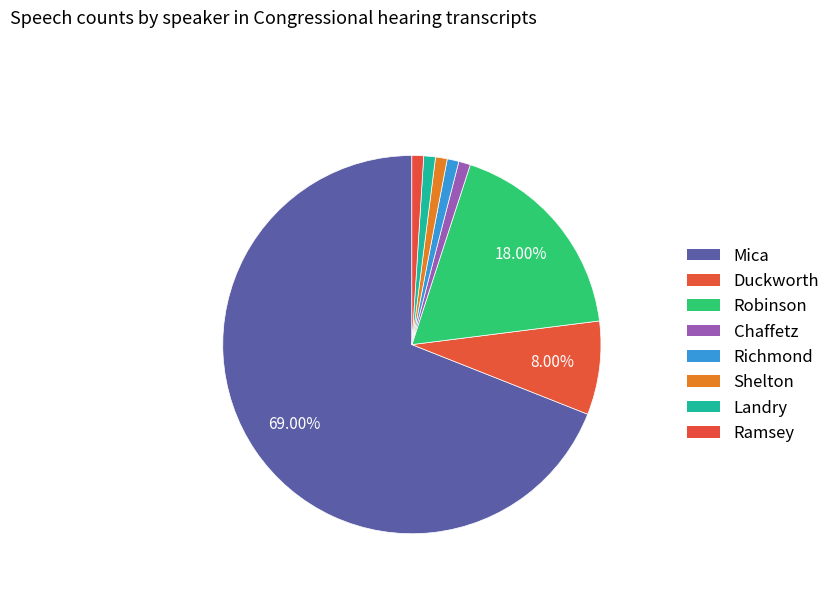

To the nearest percent, what is the difference between the largest and smallest slice percentages?

68%